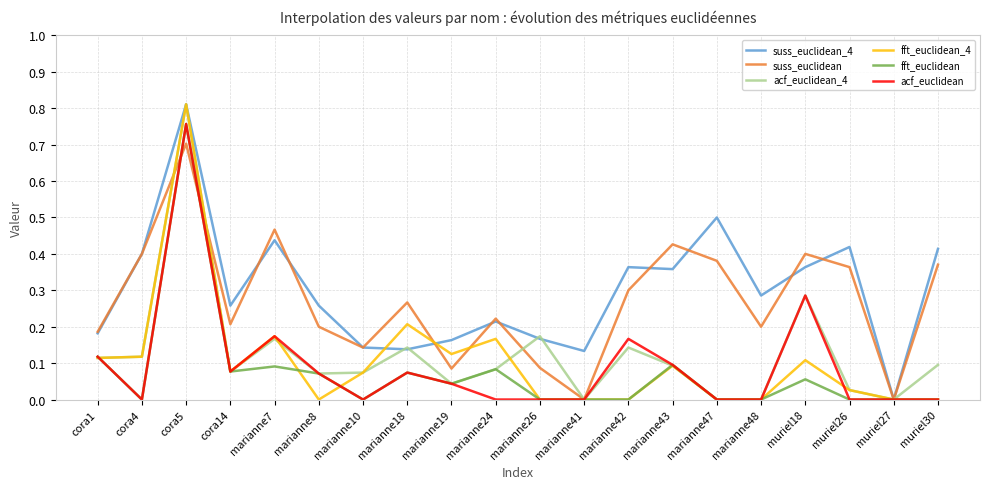

The value of acf_euclidean at muriel27 is 0.0. True or false?

True